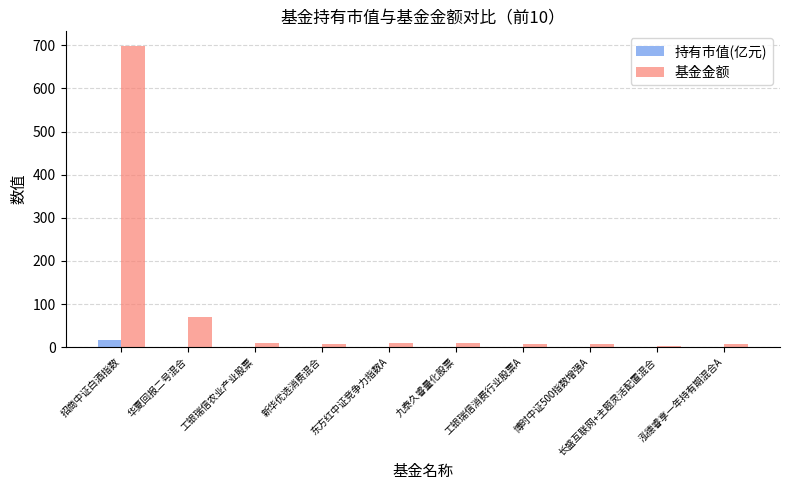

What are all the series names shown in the legend?

持有市值(亿元), 基金金额